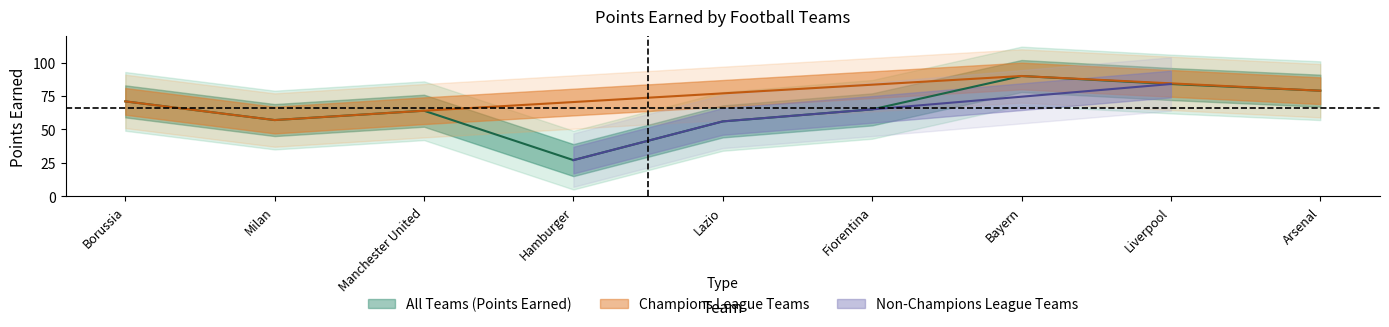

List the labels in order of value, smallest first.

Hamburger, Lazio, Milan, Manchester United, Fiorentina, Borussia, Arsenal, Liverpool, Bayern